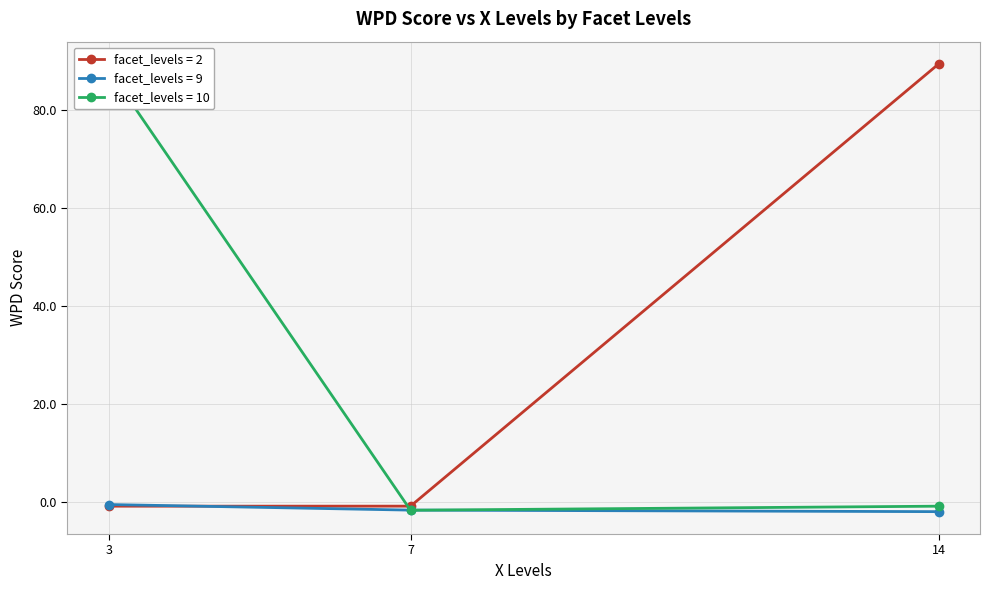

What is the sum of the values at 7 and 3?

-1.7